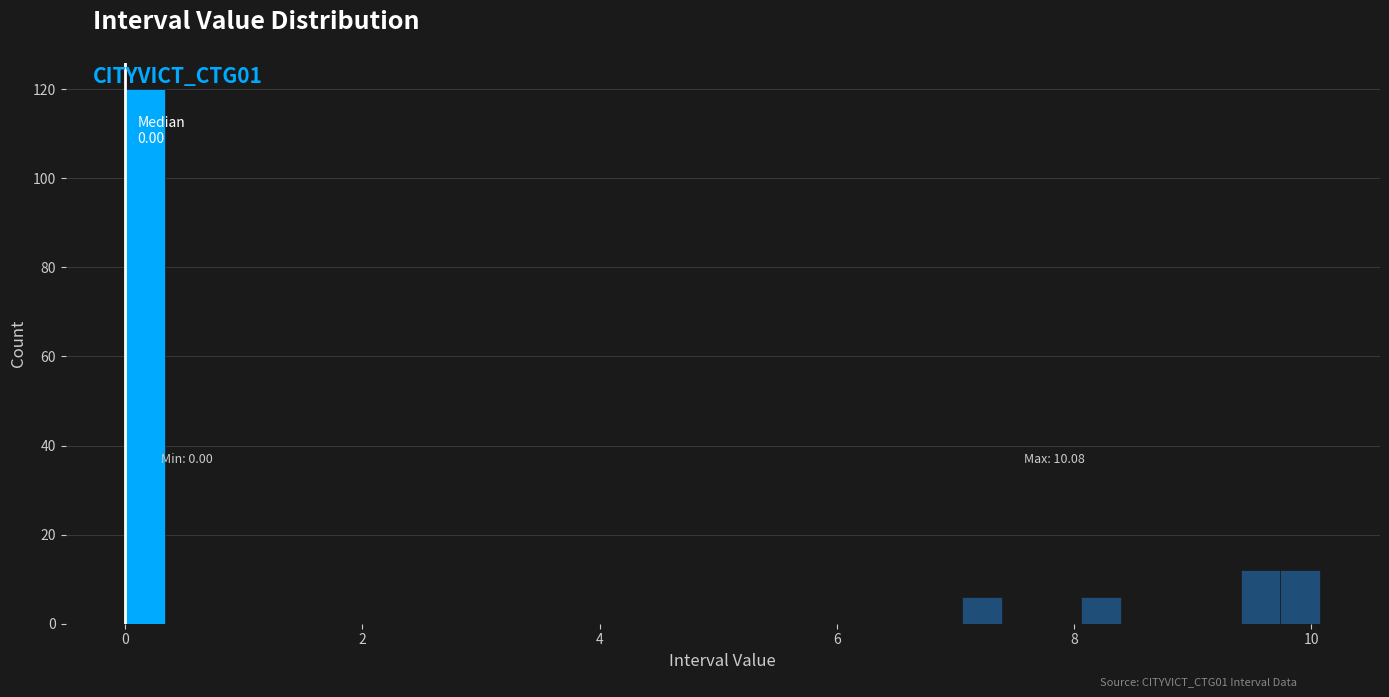

Read against the x-axis, roughly where is the centre of the tallest bar?

0.2